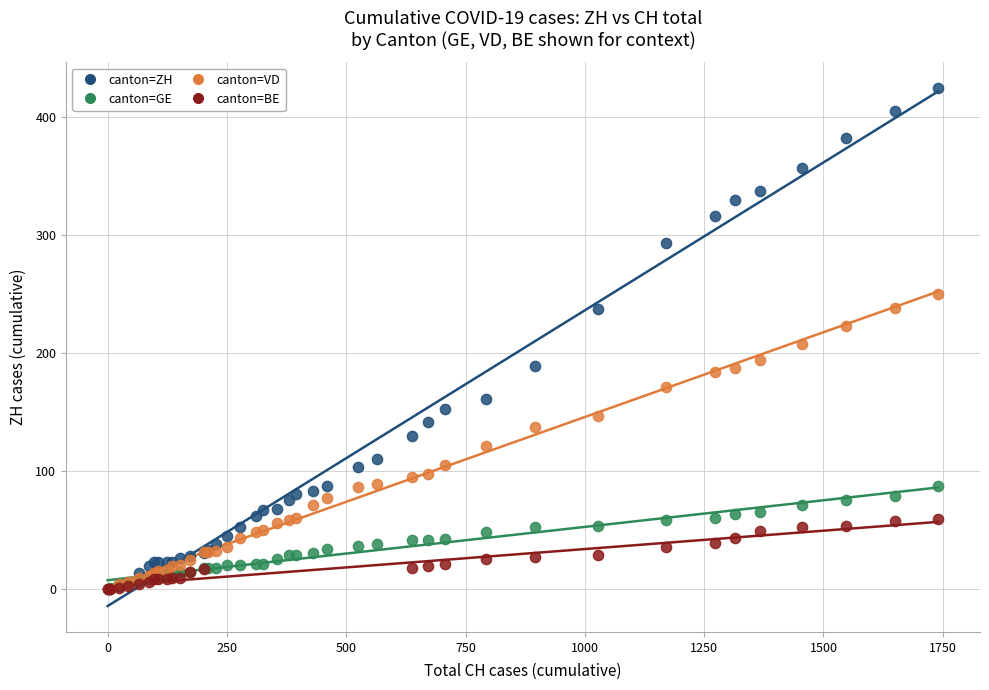

Which series reaches the maximum Y coordinate?

canton=ZH